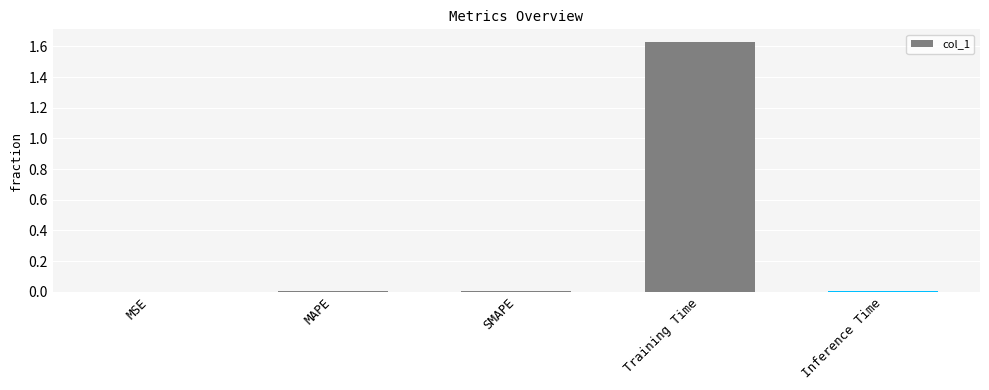

Which has a higher value, Training Time or MSE?

Training Time